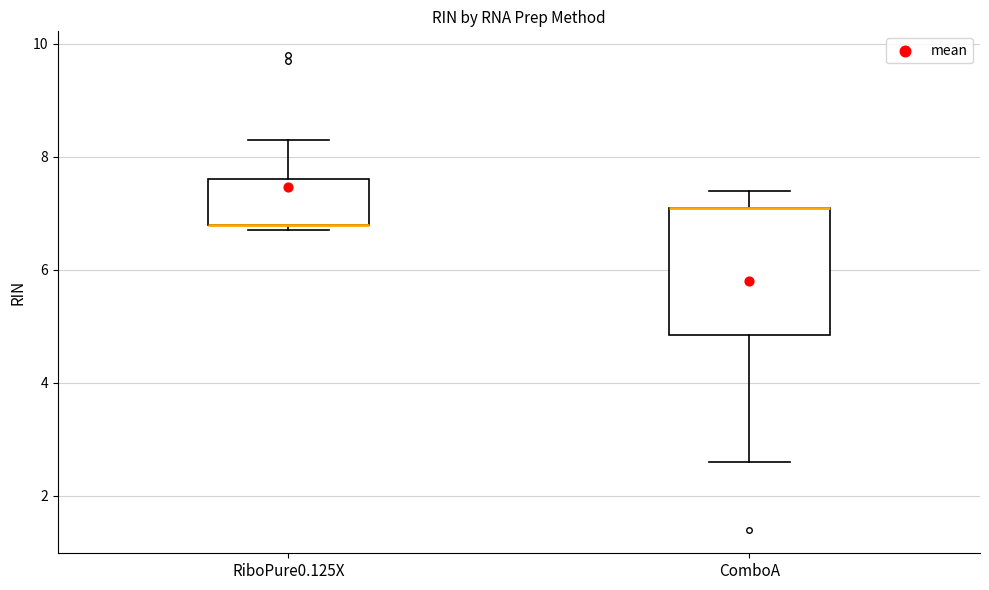

Reading left to right, transcribe this box plot: for each box, give where its median line is, the range the box spans, and where its two whiskers end, as read against the y-axis. The values are not printed on the chart, so give them approximately, as read against the axis.

RiboPure0.125X: median 6.8 (drawn on the box's lower edge), box 6.8 to 7.6, whiskers 6.8 (just below the box's lower edge) to 8.4
ComboA: median 7.2 (drawn on the box's upper edge), box 4.8 to 7.2, whiskers 2.6 to 7.4